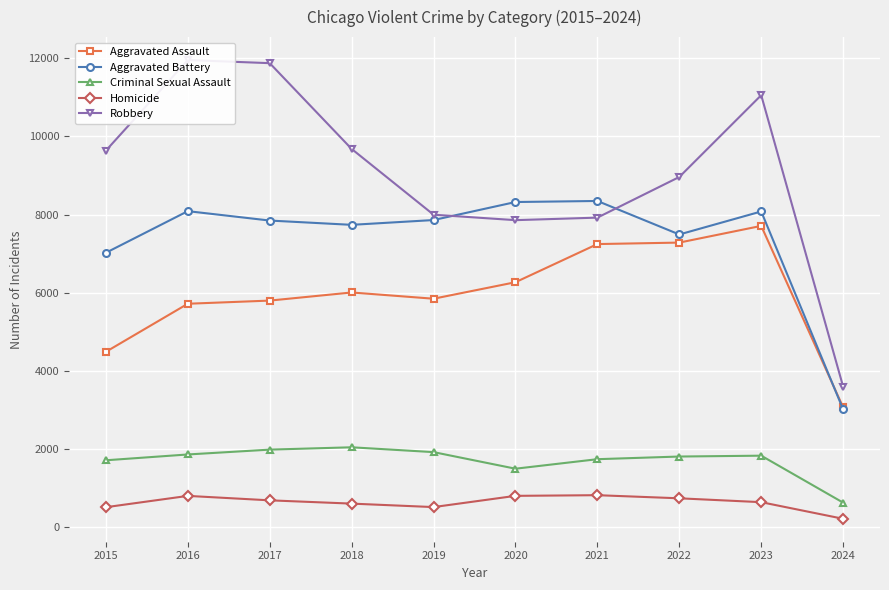

What is the sum of all Criminal Sexual Assault values?

16894